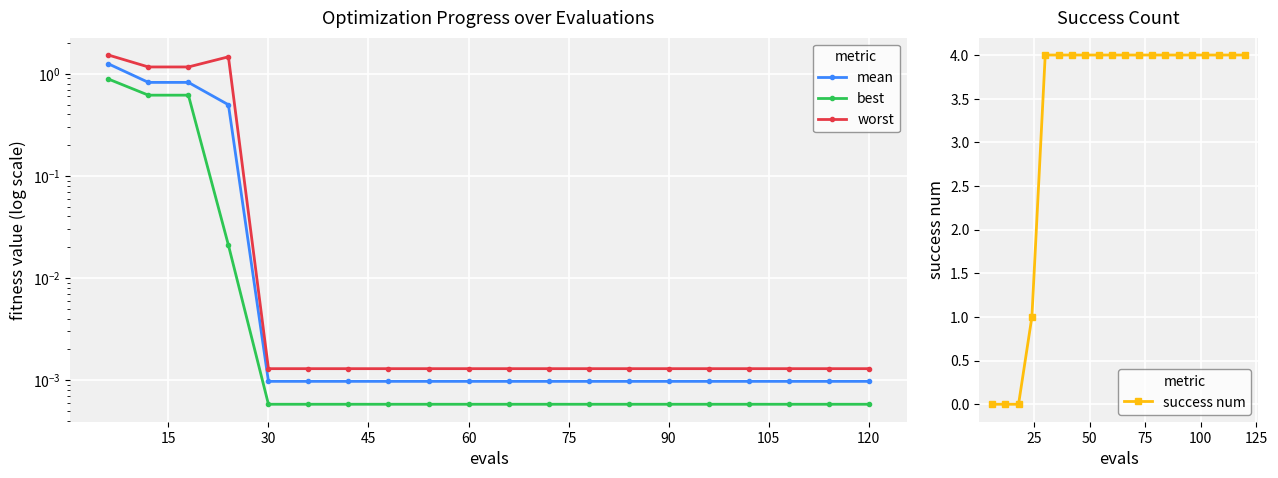

How many lines are shown in the chart?

4